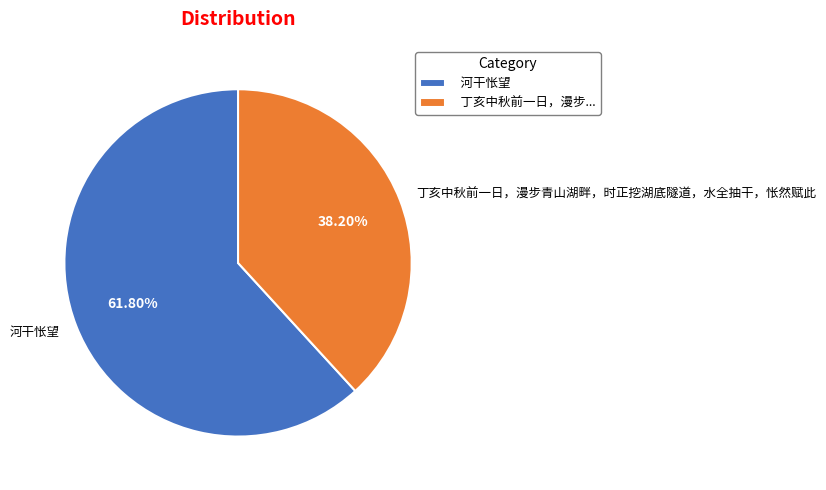

To the nearest percent, what portion does 河干怅望 represent?

62%